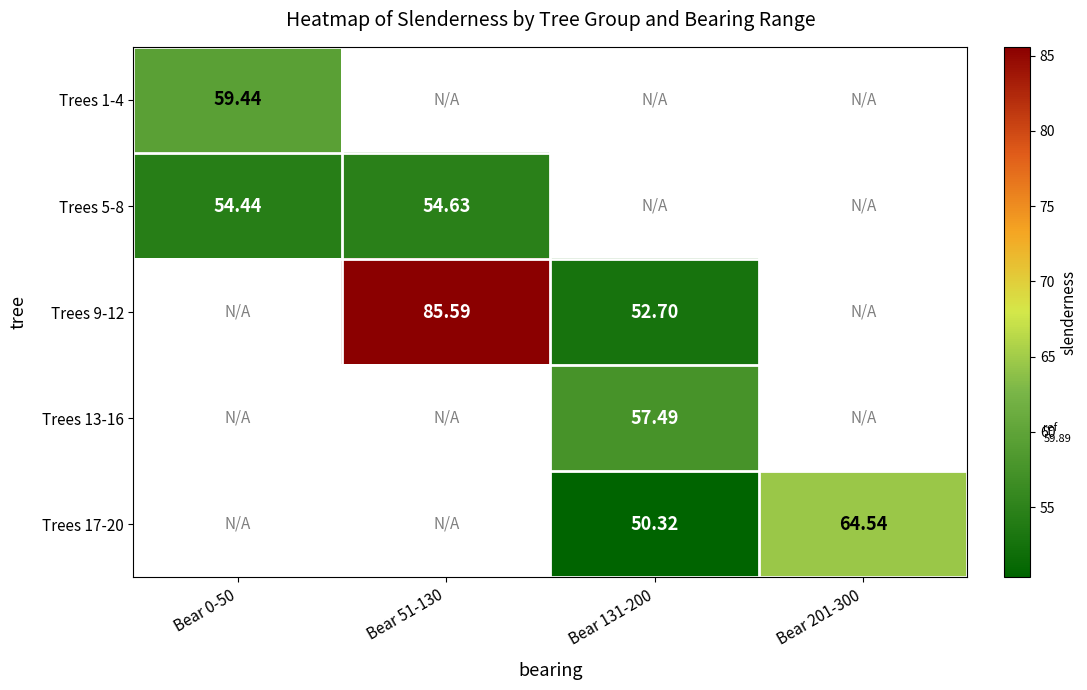

How many categories are shown in the chart?

4